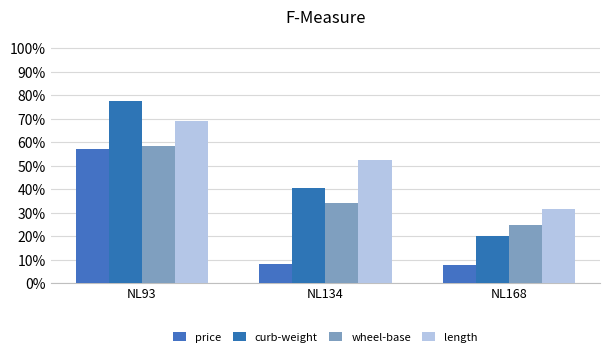

Which series has the widest spread of values?

curb-weight